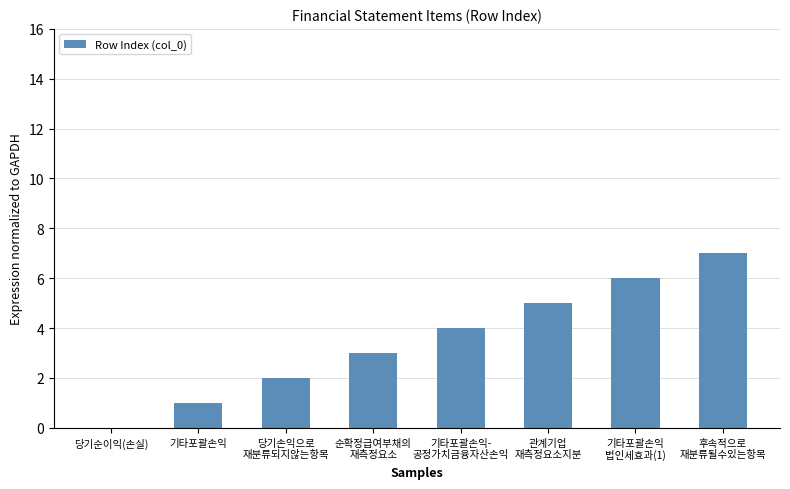

Are the bars grouped side by side (vs. stacked)?

No